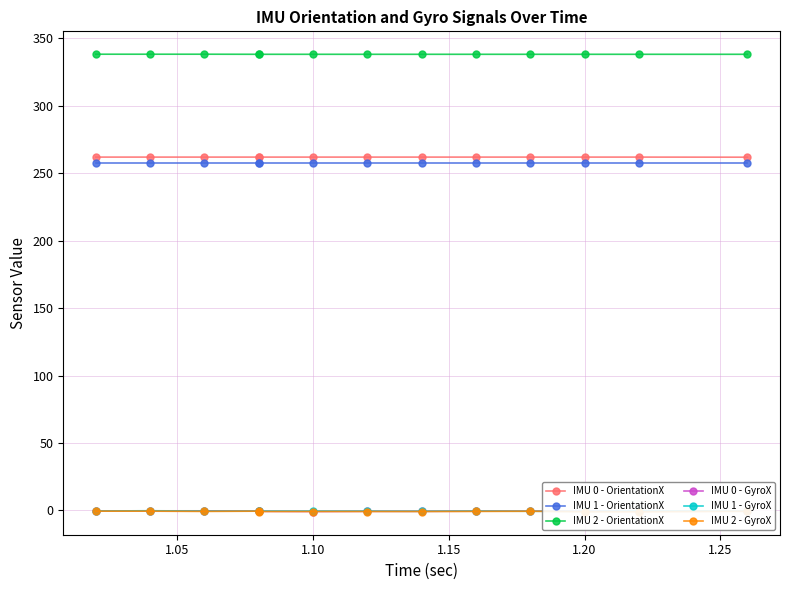

True or false: IMU 0 - OrientationX and IMU 2 - OrientationX cross at least once.

False